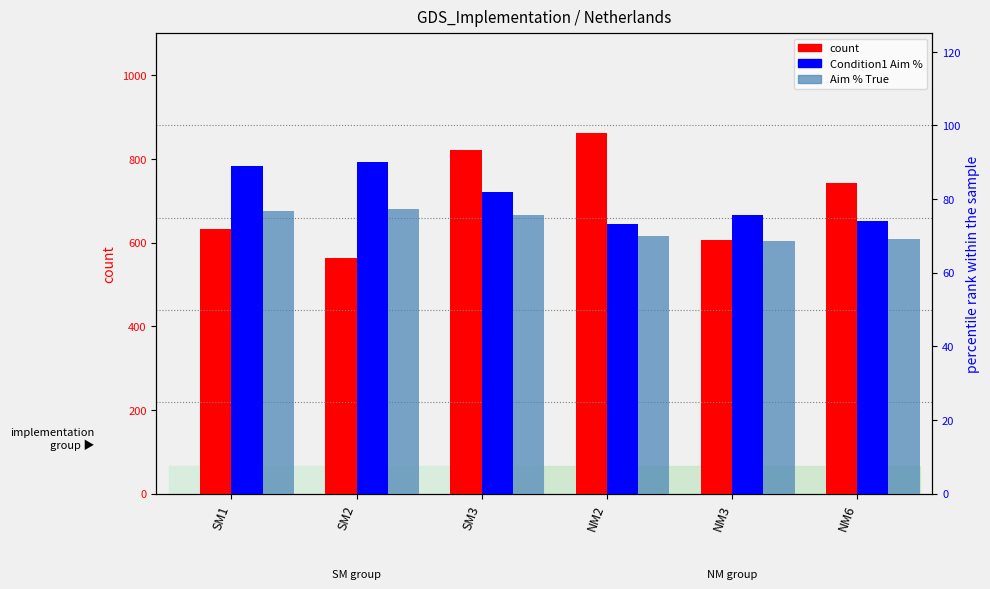

How many groups of bars are there?

6